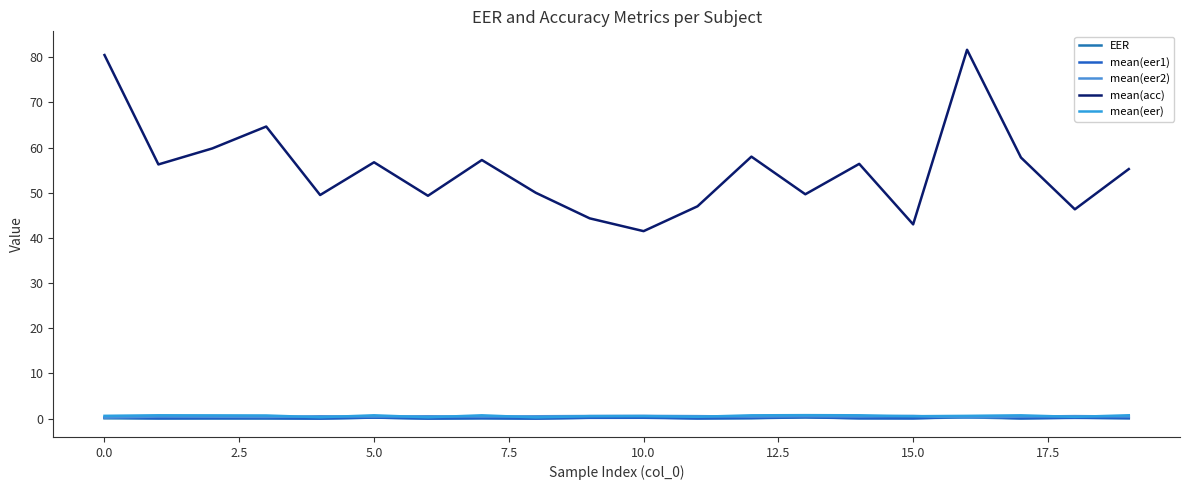

Does the chart have visible grid lines?

No